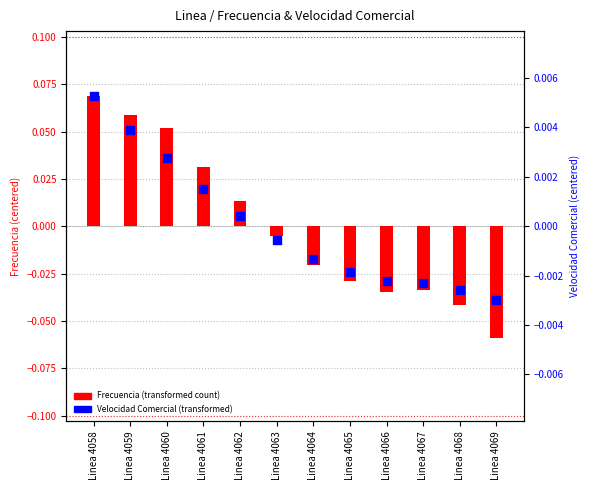

Is the value of Velocidad Comercial (transformed) at Linea 4065 greater than the value of Frecuencia (transformed) at Linea 4067?

Yes